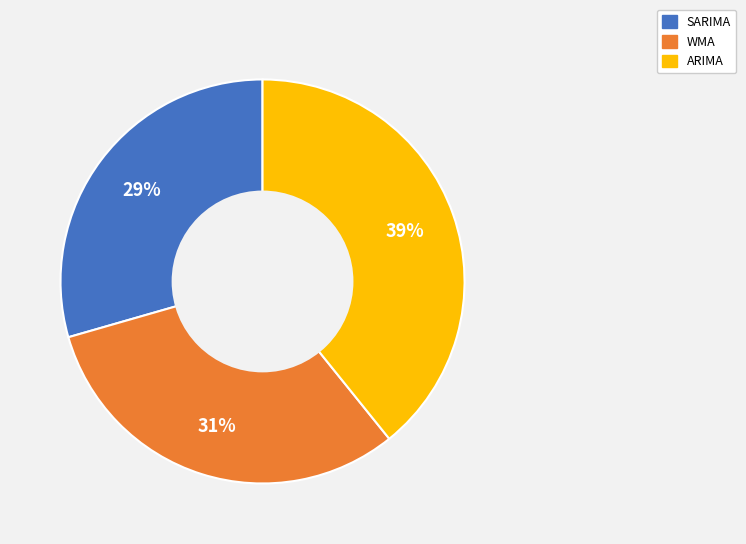

Does ARIMA account for over 50% of the chart?

No